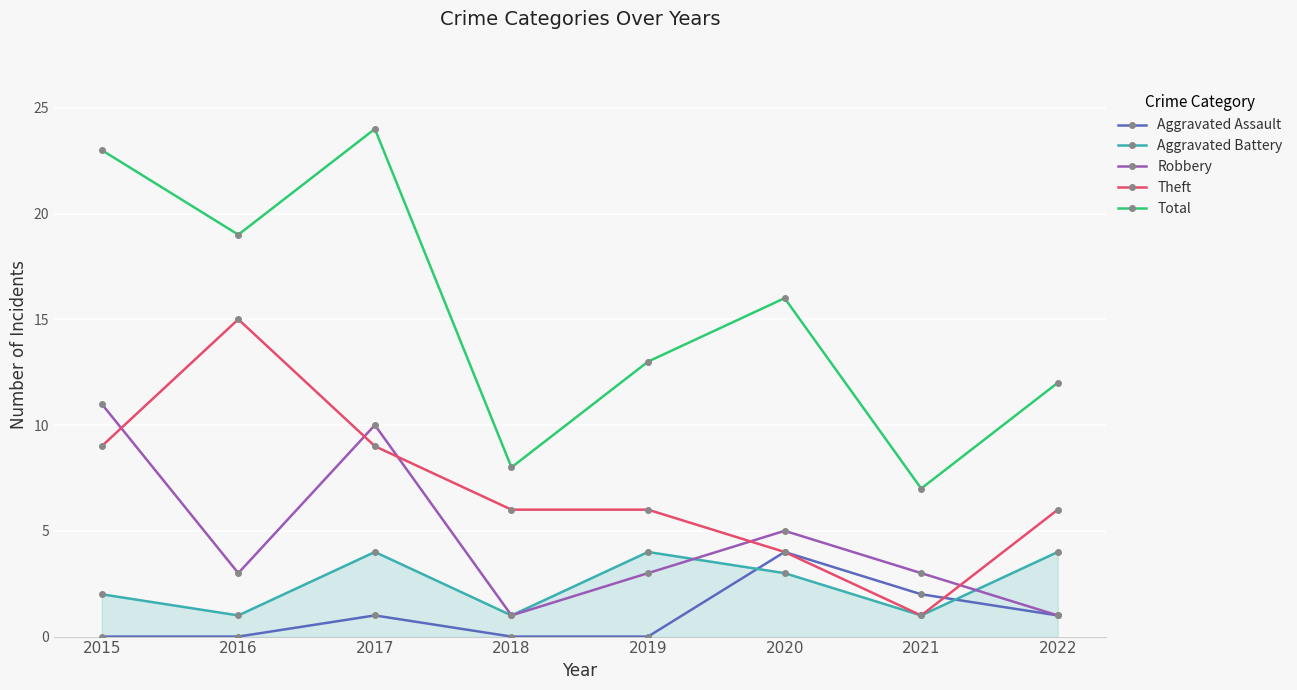

In Robbery, how many points are higher than both neighbors (excluding endpoints)?

2